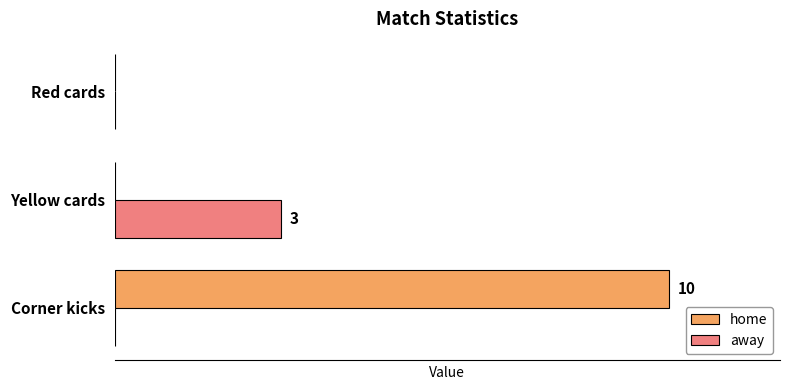

How many home values are between 0 and 10?

3